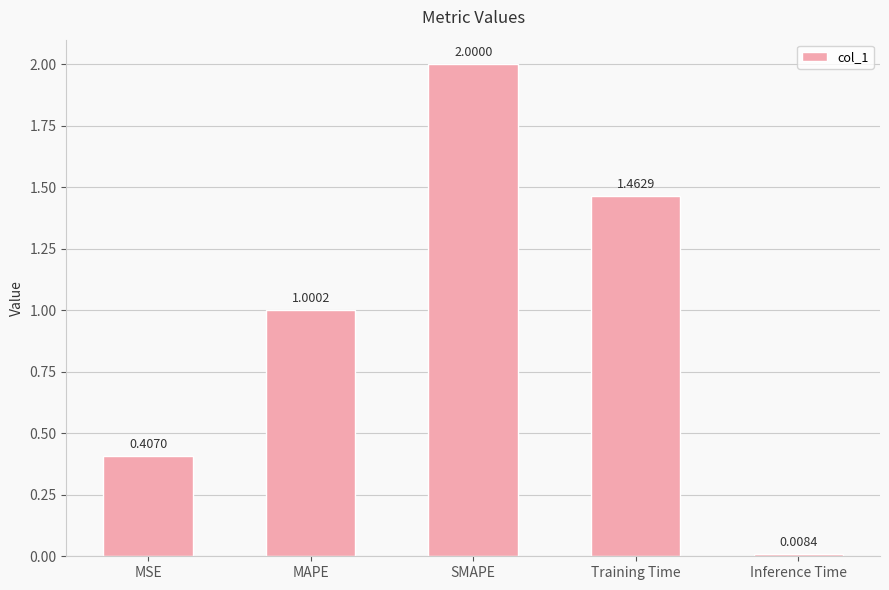

What is the change in value from SMAPE to Training Time?

-0.5